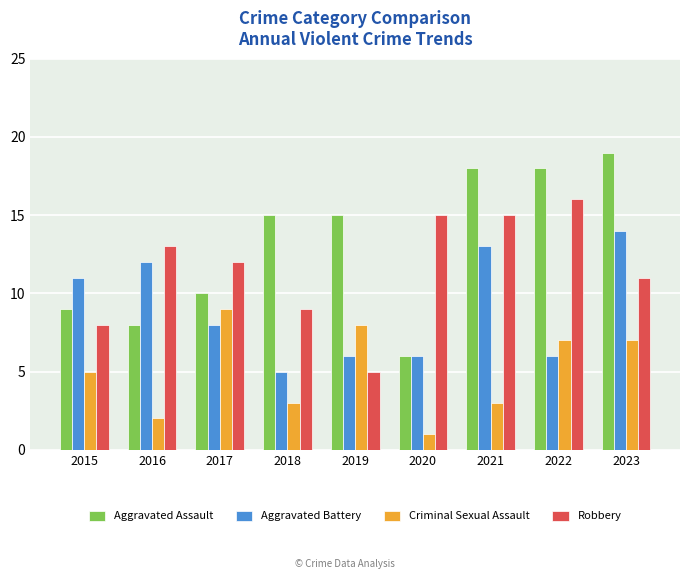

What is the spread (max minus min) of values at 2023?

12